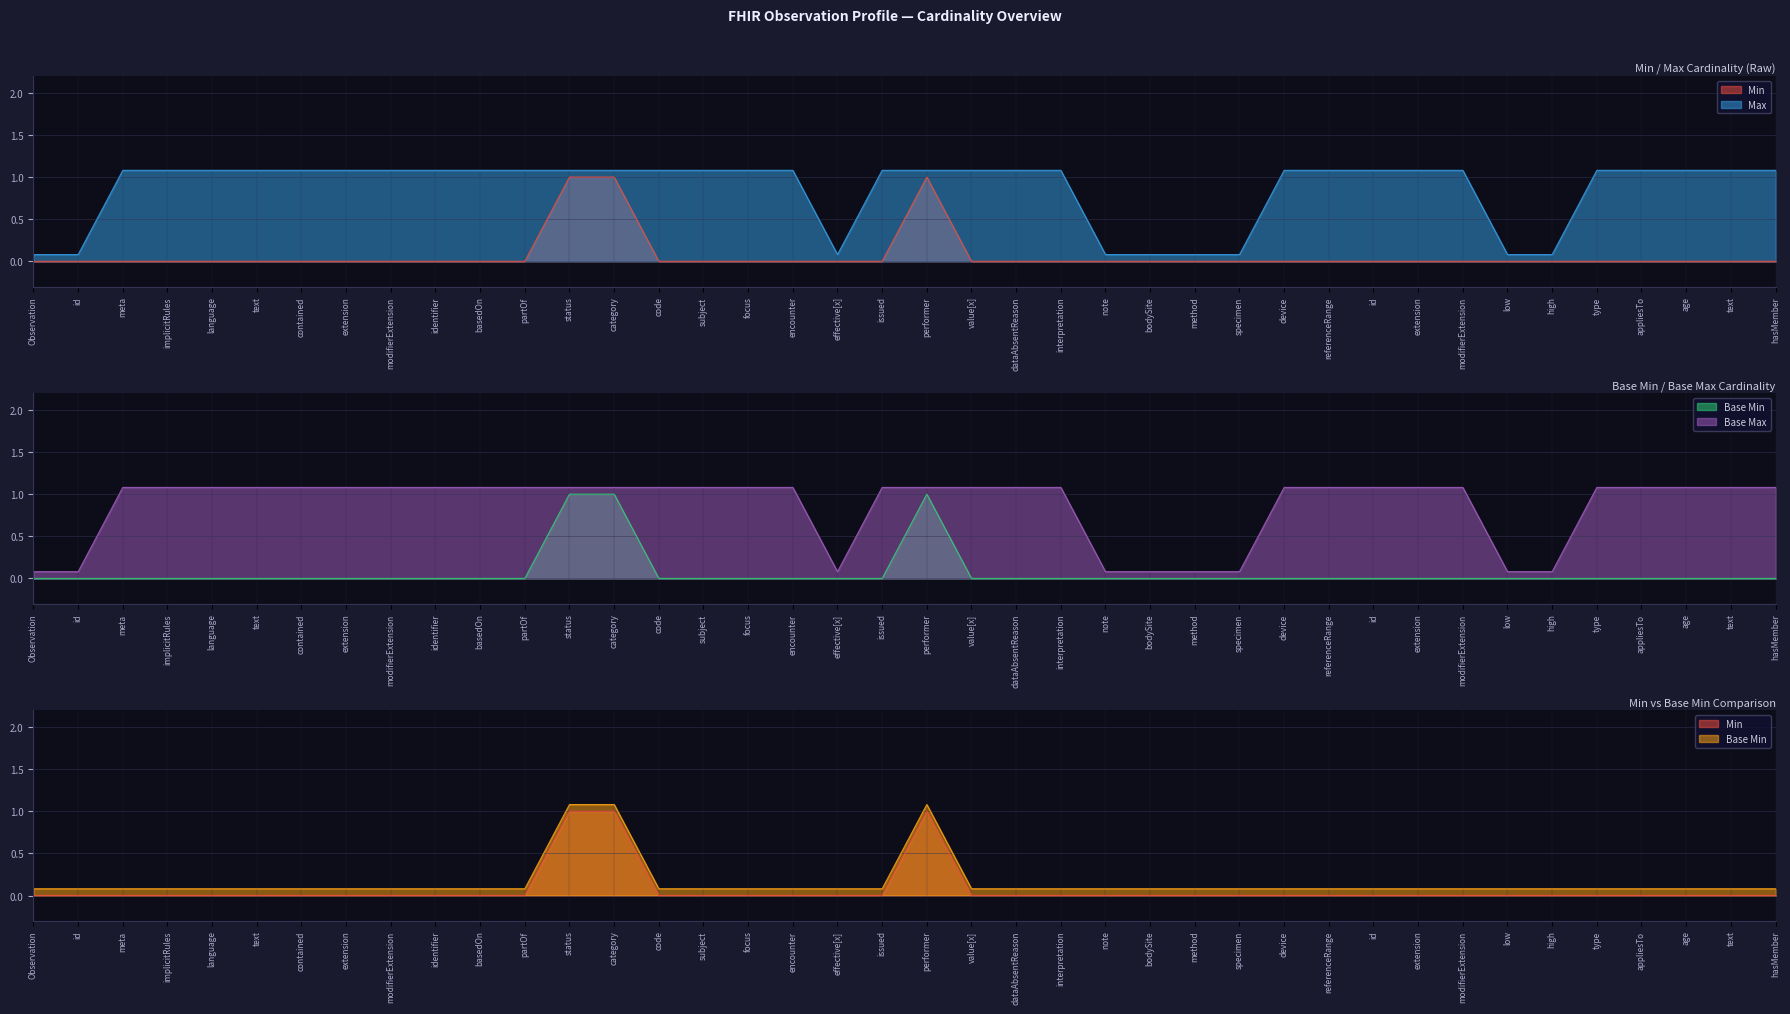

Reading right to left, transcribe all the data shown in this chart.

Min: 0.0	0.0	0.0	0.0	0.0	0.0	0.0	0.0	0.0	0.0	0.0	0.0	0.0	0.0	0.0	0.0	0.0	0.0	0.0	1.0	0.0	0.0	0.0	0.0	0.0	0.0	1.0	1.0	0.0	0.0	0.0	0.0	0.0	0.0	0.0	0.0	0.0	0.0	0.0	0.0
Max: 1.1	1.1	1.1	1.1	1.1	0.1	0.1	1.1	1.1	1.1	1.1	1.1	0.1	0.1	0.1	0.1	1.1	1.1	1.1	1.1	1.1	0.1	1.1	1.1	1.1	1.1	1.1	1.1	1.1	1.1	1.1	1.1	1.1	1.1	1.1	1.1	1.1	1.1	0.1	0.1
Base Min: 0.0	0.0	0.0	0.0	0.0	0.0	0.0	0.0	0.0	0.0	0.0	0.0	0.0	0.0	0.0	0.0	0.0	0.0	0.0	1.0	0.0	0.0	0.0	0.0	0.0	0.0	1.0	1.0	0.0	0.0	0.0	0.0	0.0	0.0	0.0	0.0	0.0	0.0	0.0	0.0
Base Max: 1.1	1.1	1.1	1.1	1.1	0.1	0.1	1.1	1.1	1.1	1.1	1.1	0.1	0.1	0.1	0.1	1.1	1.1	1.1	1.1	1.1	0.1	1.1	1.1	1.1	1.1	1.1	1.1	1.1	1.1	1.1	1.1	1.1	1.1	1.1	1.1	1.1	1.1	0.1	0.1